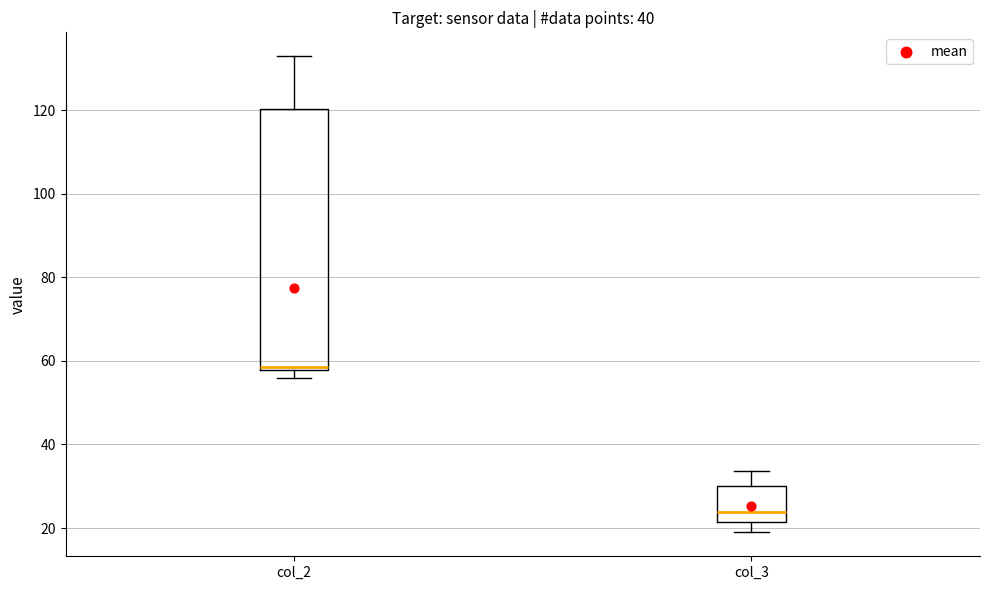

Which box is the tallest, from its lower edge to its upper edge?

col_2